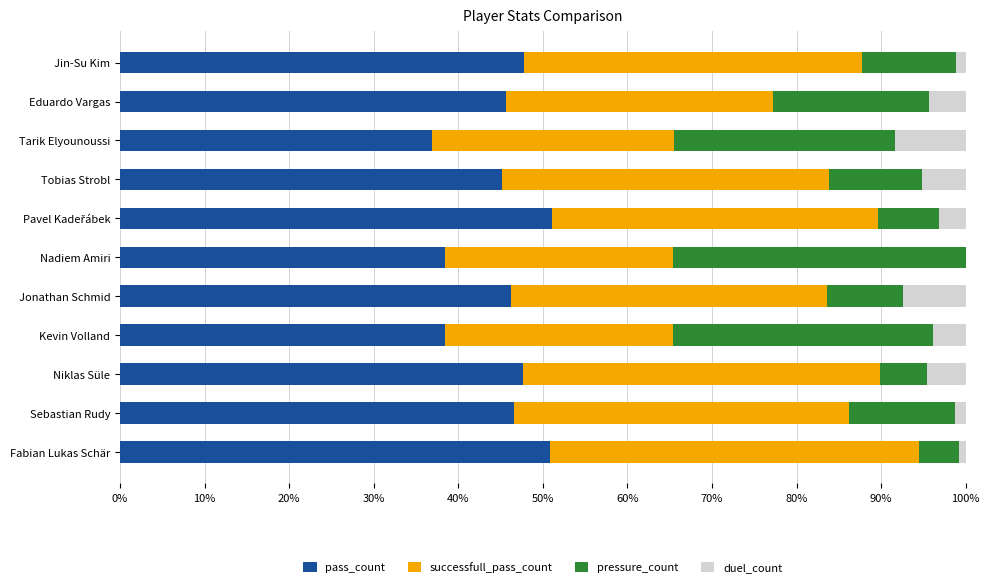

What is the total value across all series at Eduardo Vargas?

100.0